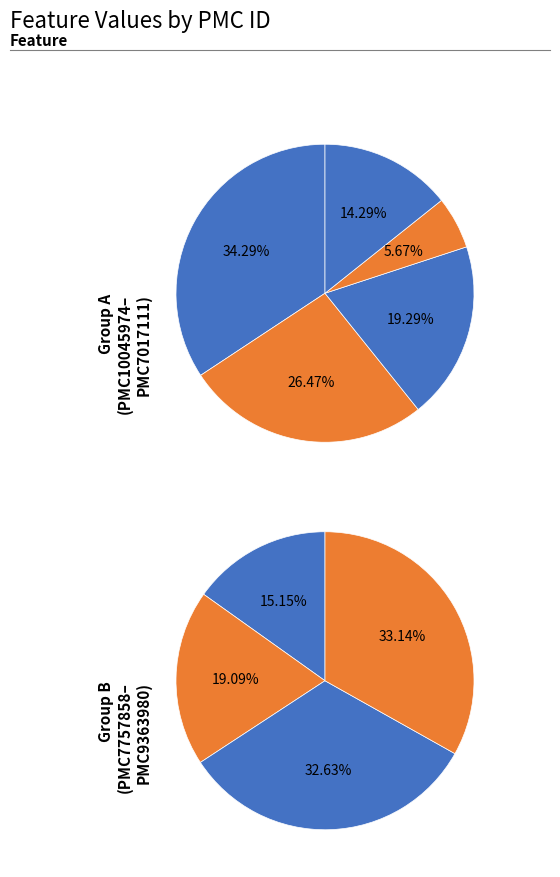

Count the number of slices in the pie.

9